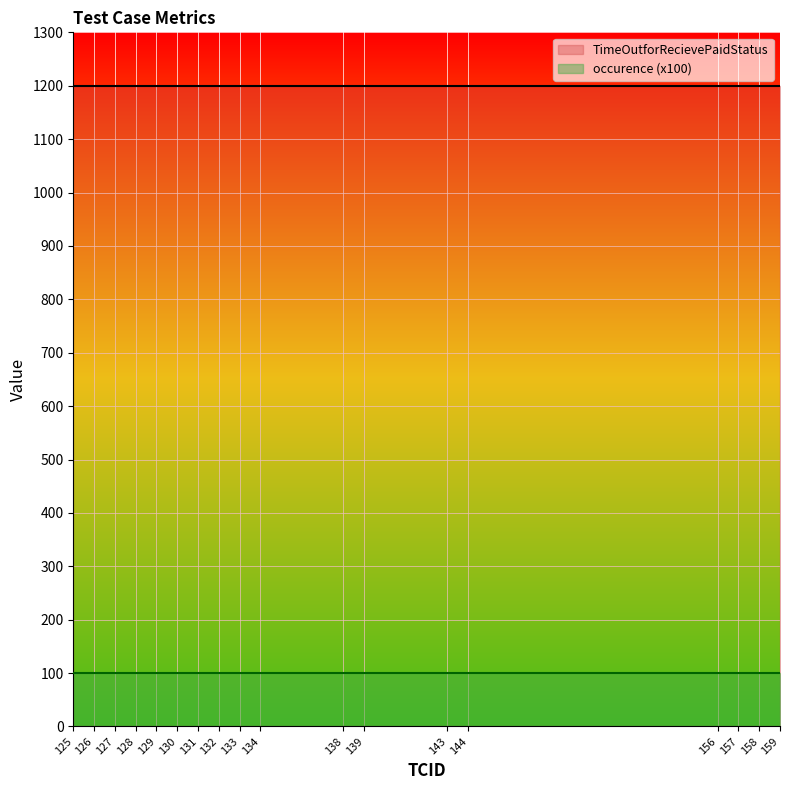

True or false: occurence and TimeOutforRecievePaidStatus cross at least once.

False